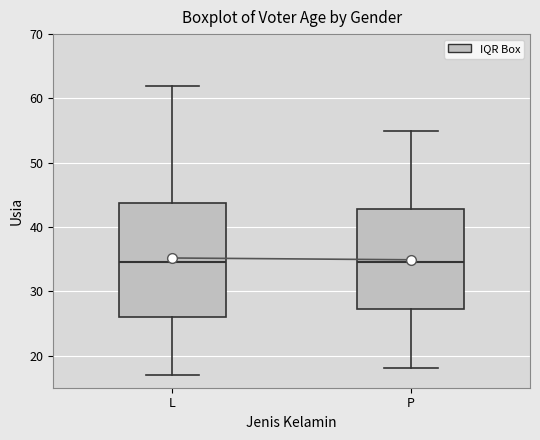

Reading left to right, transcribe this box plot: for each box, give where its median line is, the range the box spans, and where its two whiskers end, as read against the y-axis. The values are not printed on the chart, so give them approximately, as read against the axis.

L: median 35, box 26 to 44, whiskers 17 to 62
P: median 35, box 27 to 43, whiskers 18 to 55